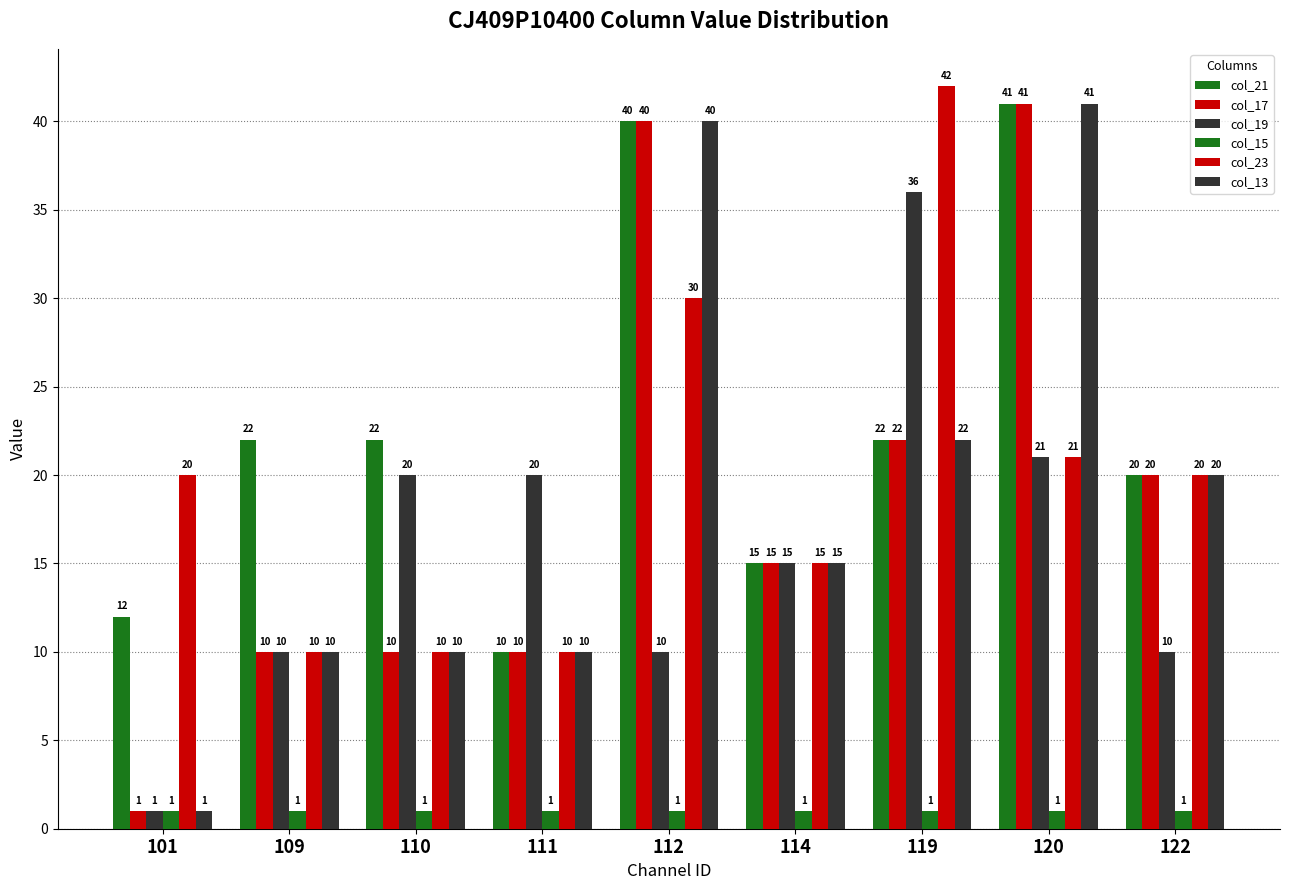

Are the bars horizontal?

No